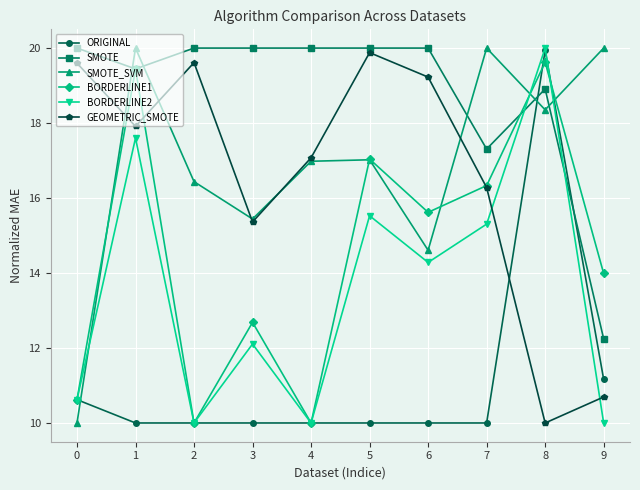

Where do BORDERLINE1 and SMOTE_SVM first cross each other?

0 and 1